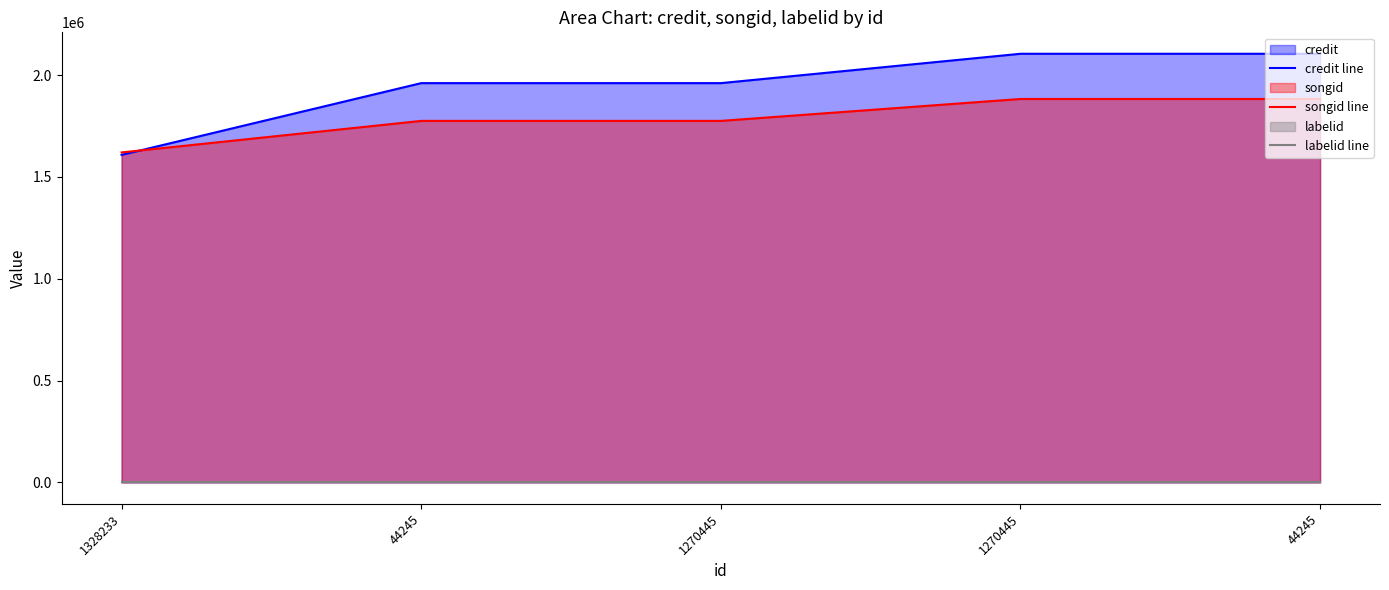

Count the number of categories in the chart.

5